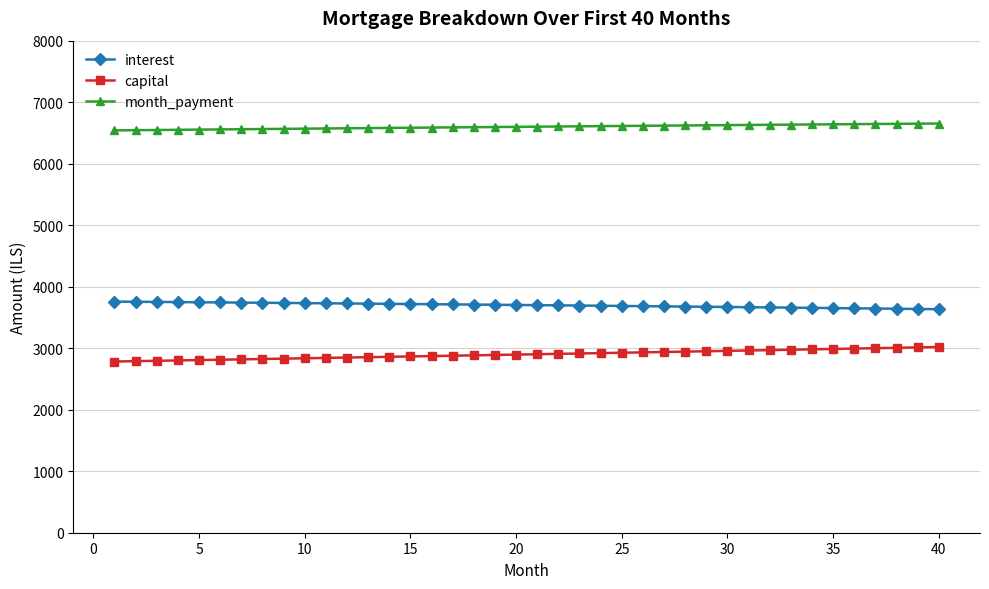

Rank the series by their average value, from highest to lowest.

month_payment, interest, capital